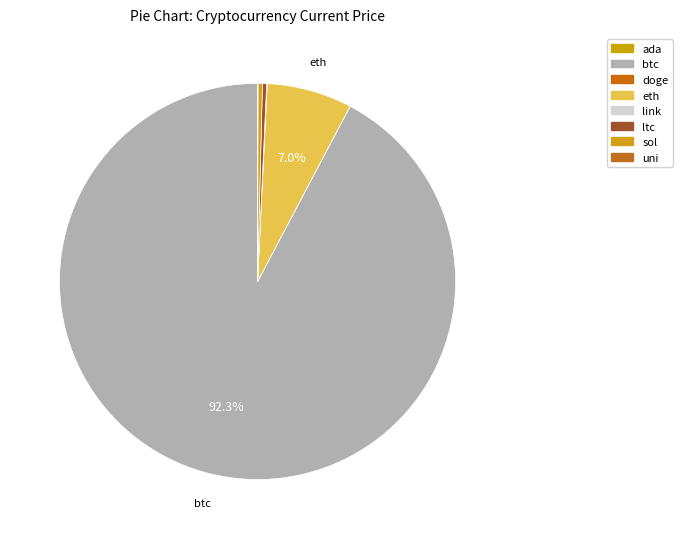

Which slice is the smallest?

doge